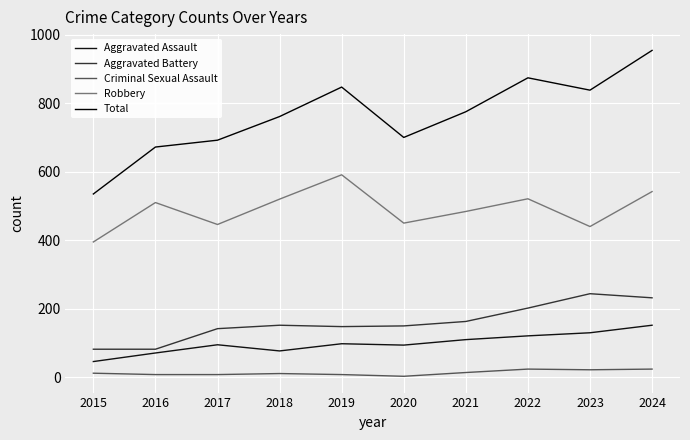

At which category does Criminal Sexual Assault reach its first local valley?

2020